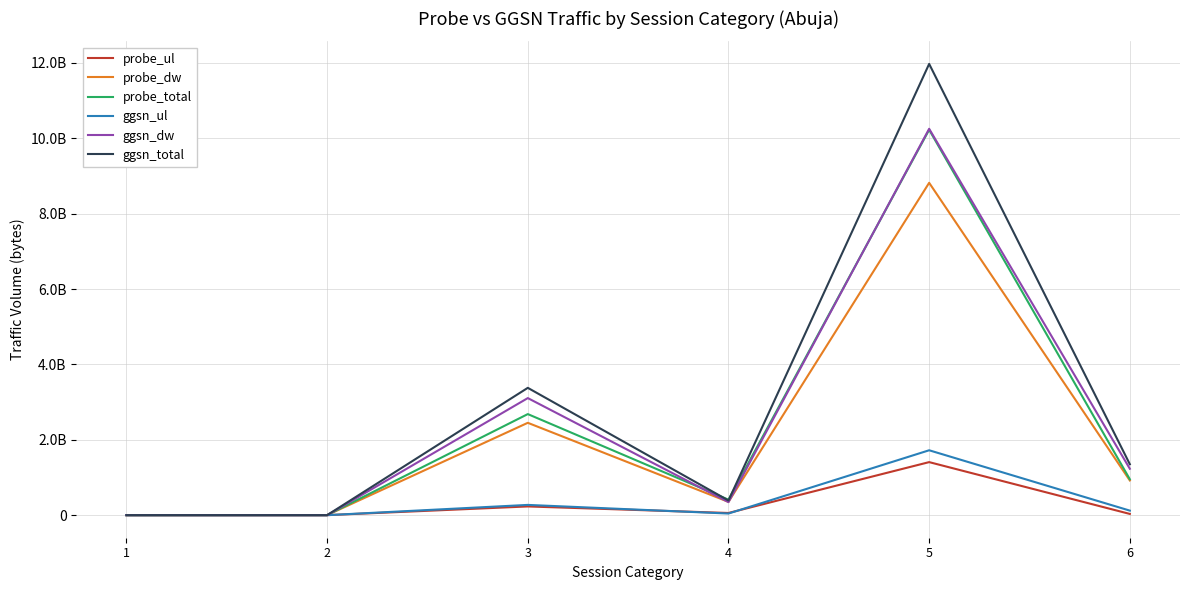

Does the chart have visible grid lines?

Yes